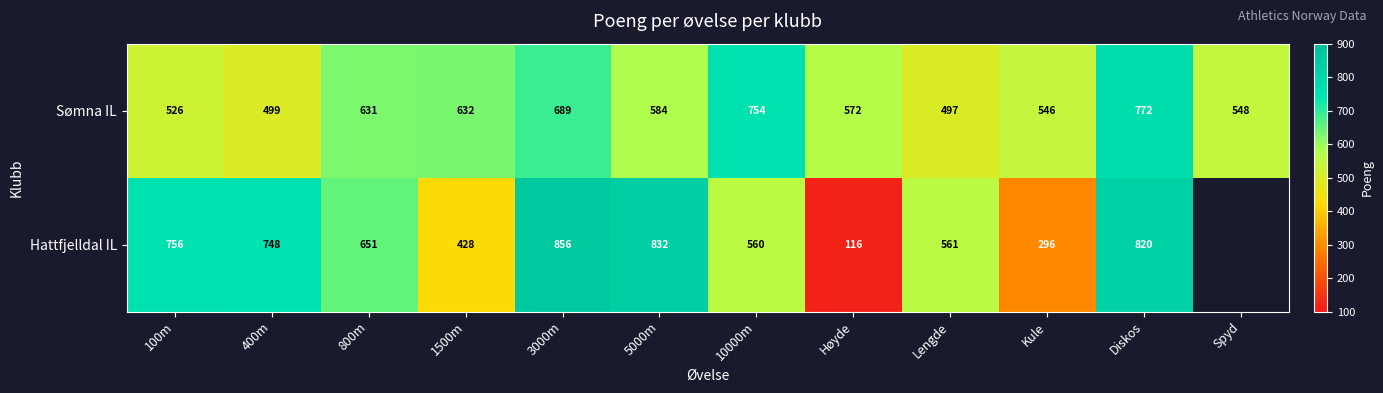

What is the difference between the Hattfjelldal IL values at 3000m and Lengde?

295